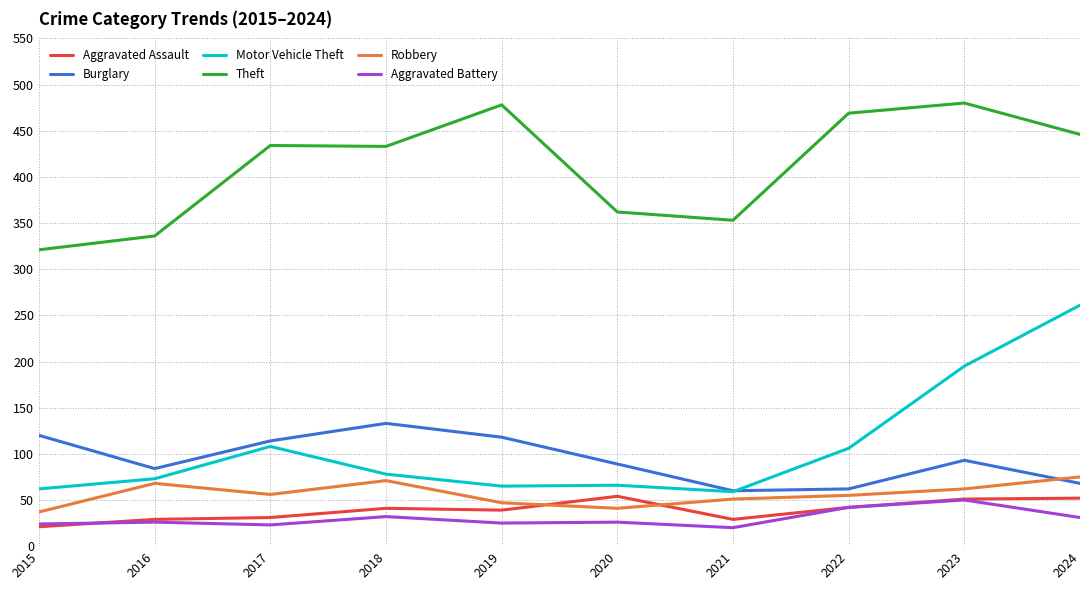

Which series changed the most between 2017 and 2023?

Motor Vehicle Theft